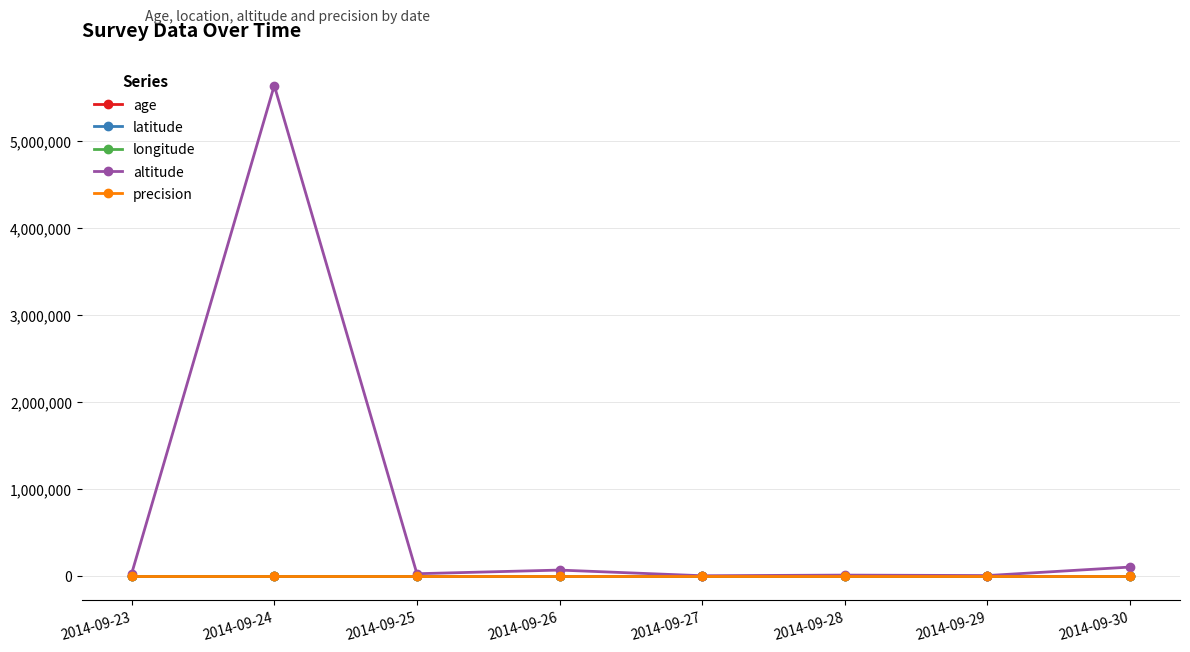

Which series has the largest range (max minus min)?

altitude